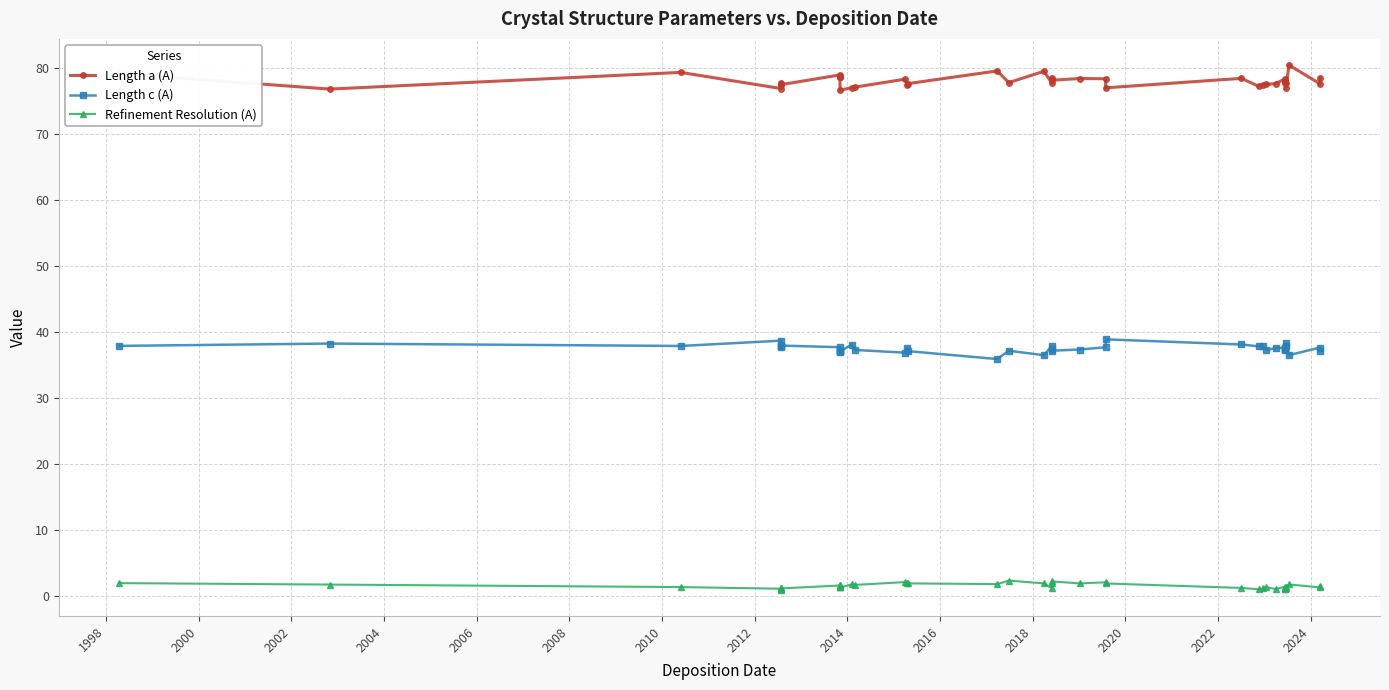

What is the smallest value displayed?

1.0